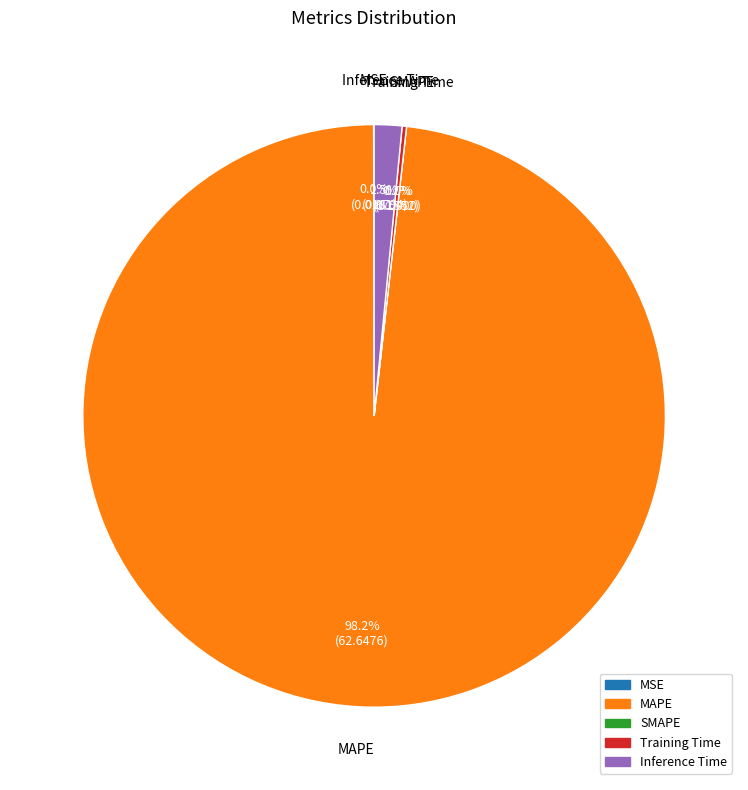

Is it true that SMAPE is 0% of the pie?

True